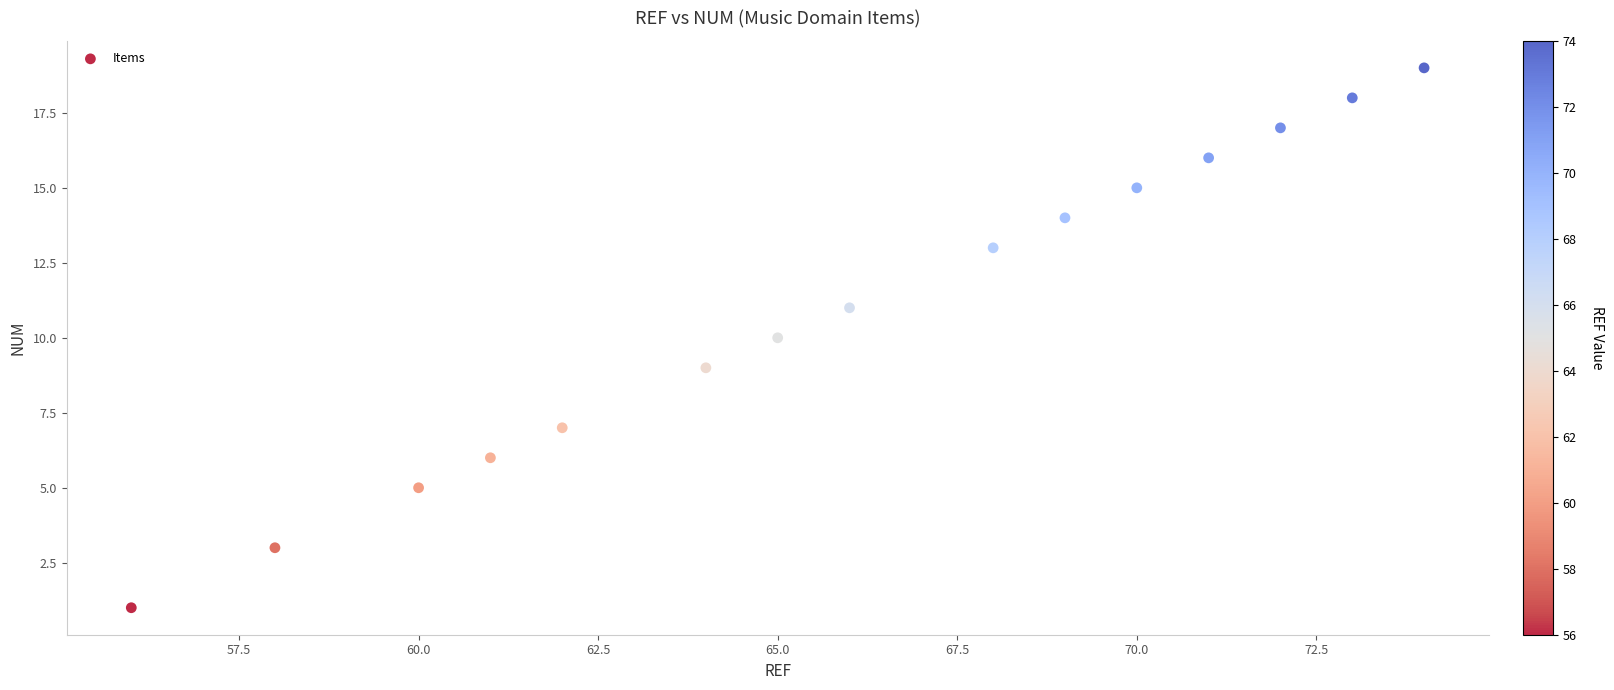

What is the range of Y values (max minus min)?

18